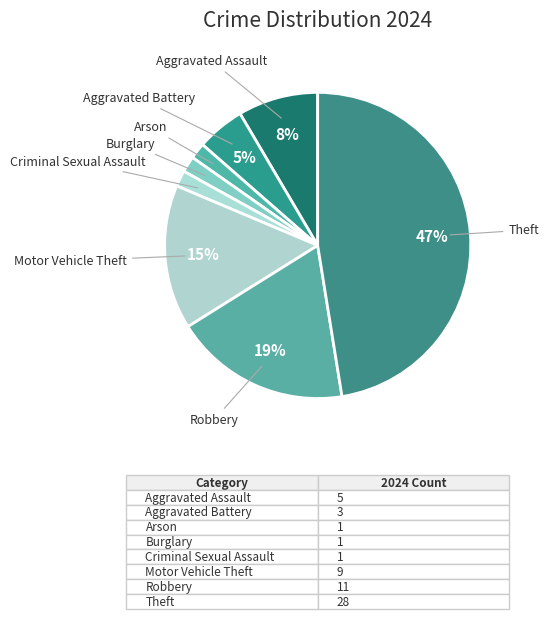

How many slices are in this pie chart?

8